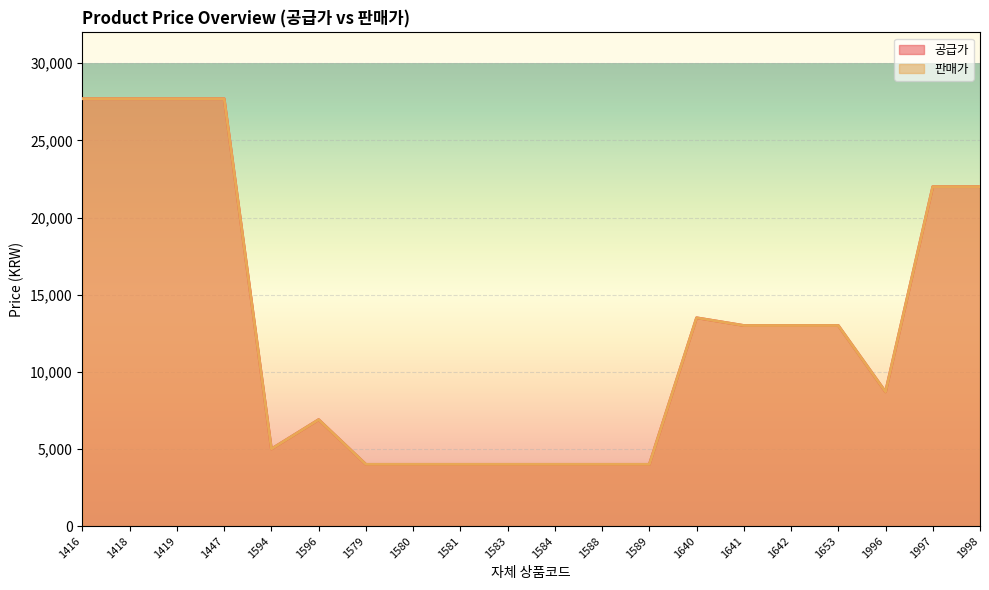

How many data points in 공급가 are less than 13000?

10